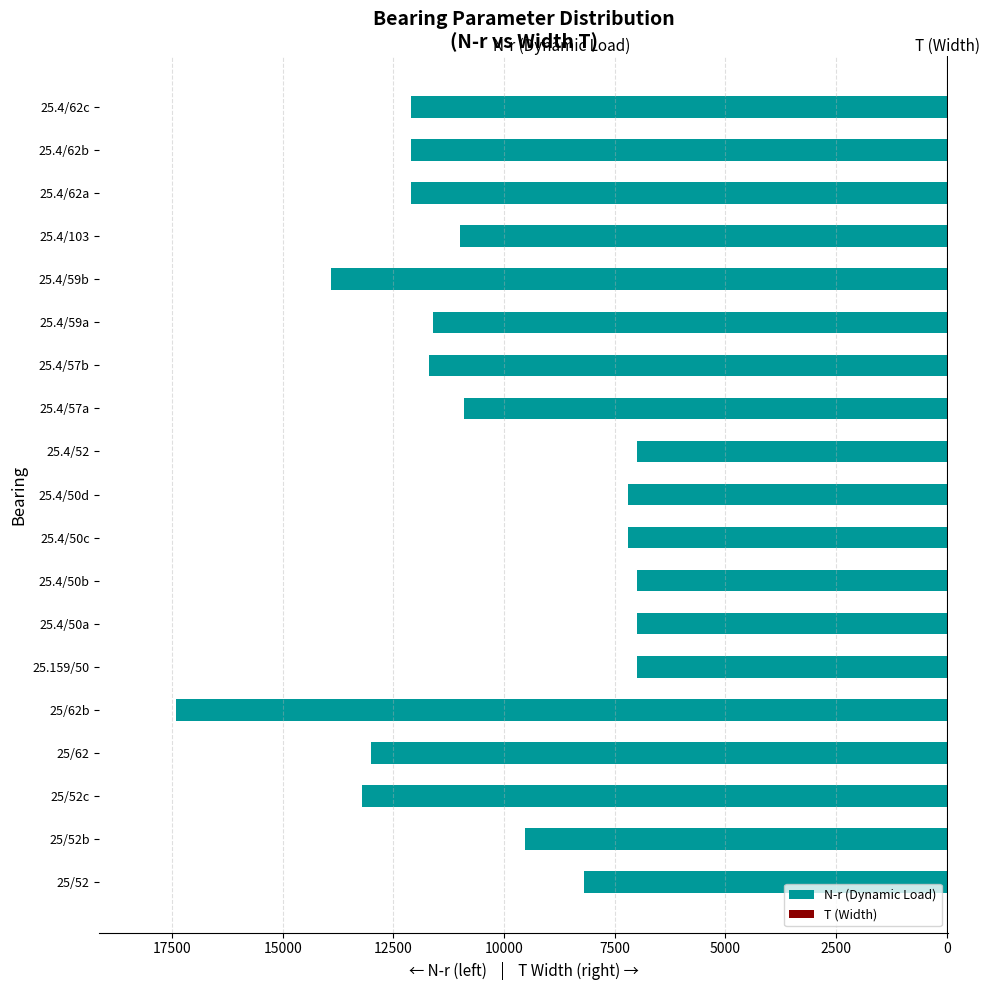

What is the average value of the T (Width) series?

18.1